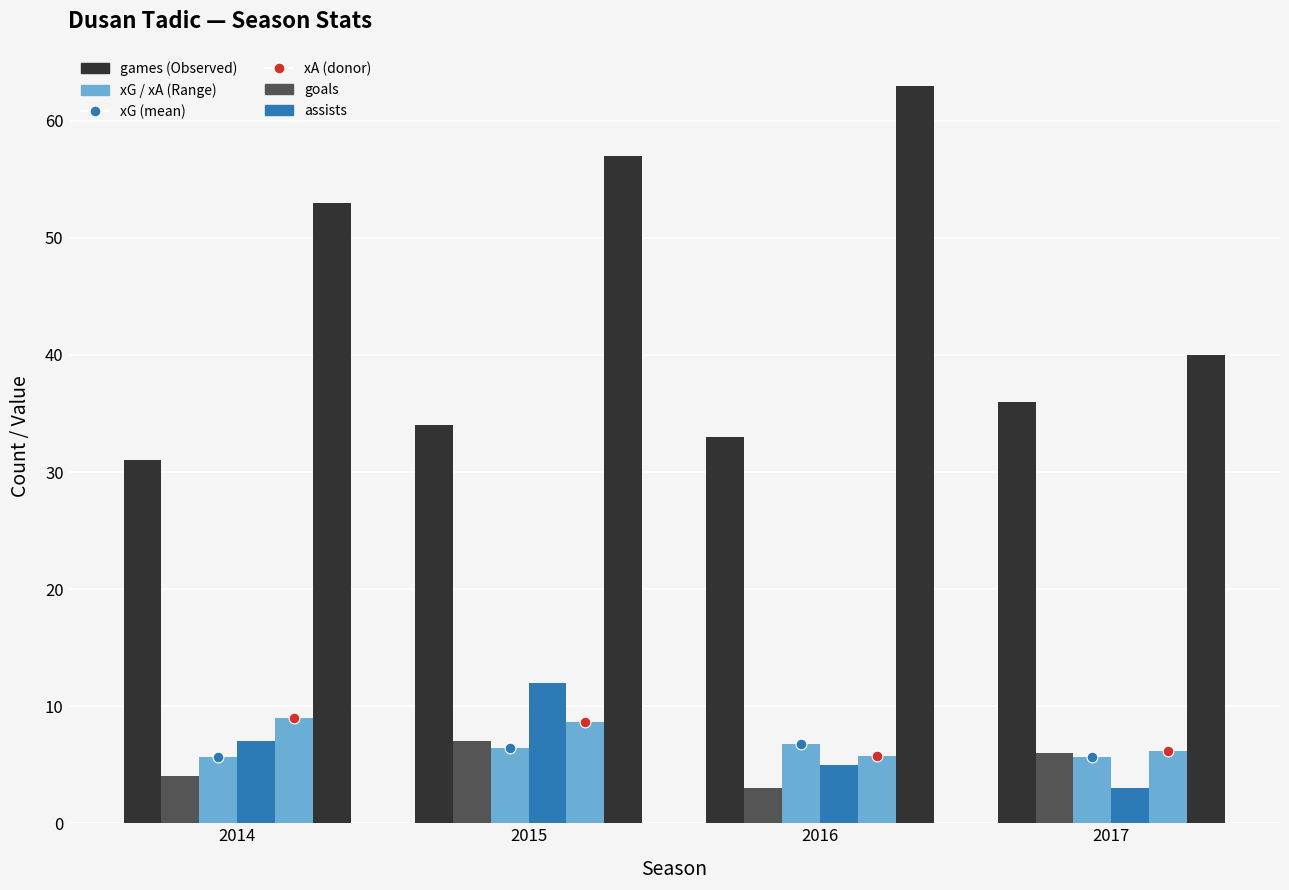

Which series contains the lowest Y value?

goals